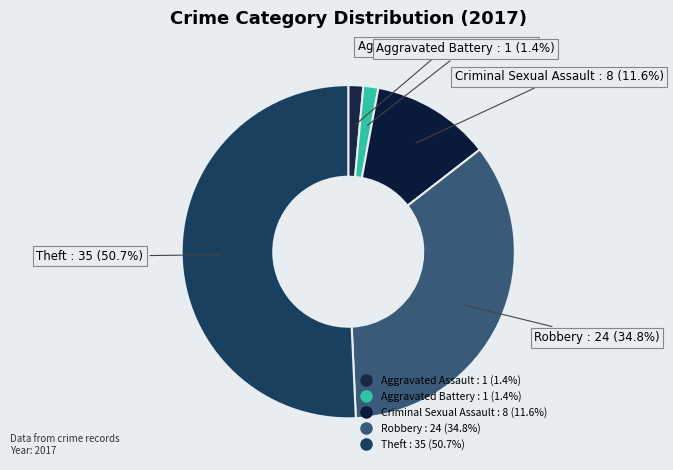

To the nearest percent, what percentage of the pie is Criminal Sexual Assault?

12%